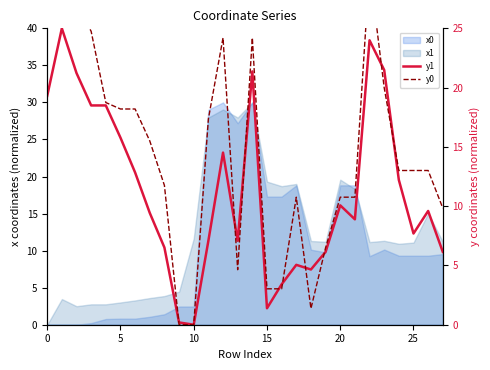

How many lines are shown in the chart?

2